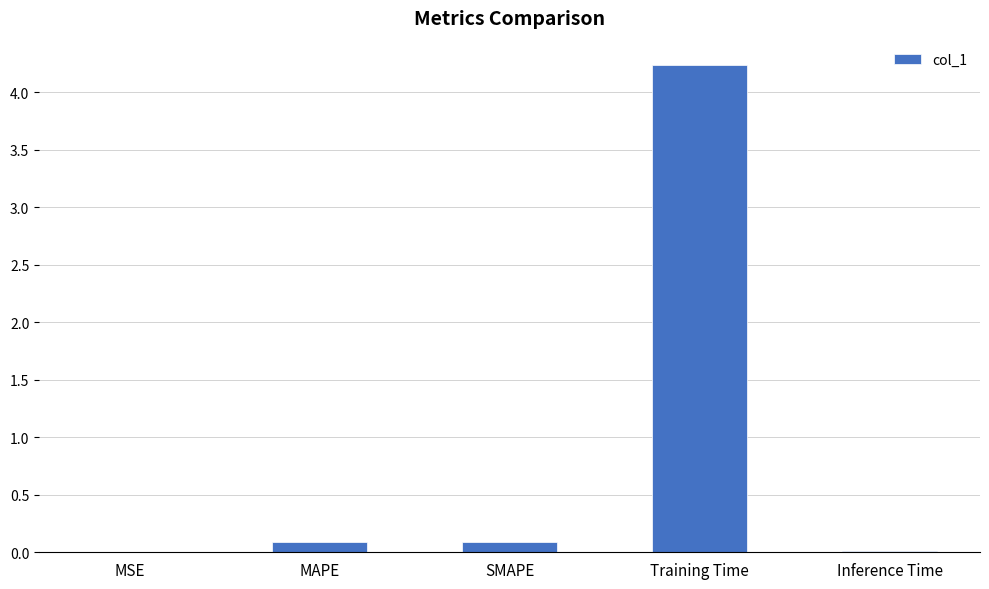

Is it true that the value at Training Time is 1.1?

False